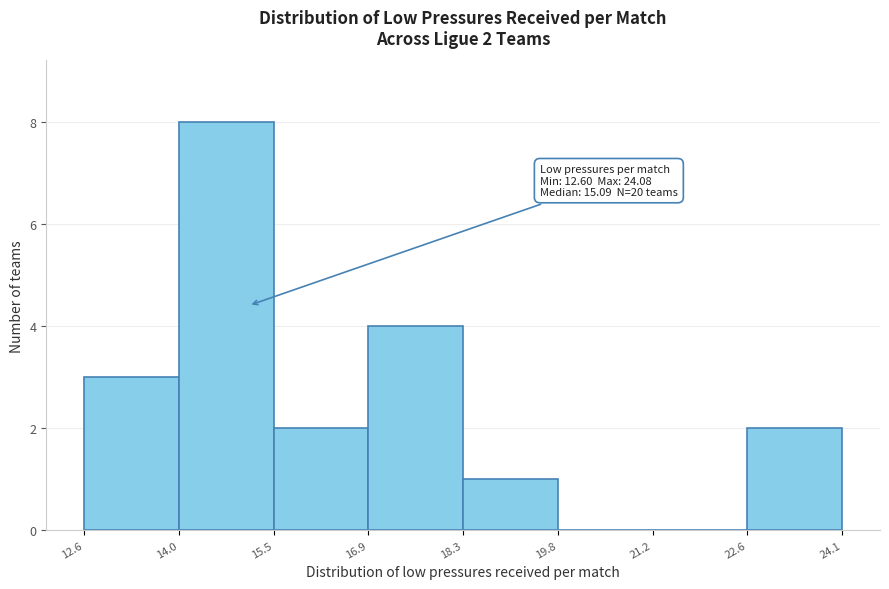

Which range on the x-axis has the tallest bar?

14.0 to 15.5